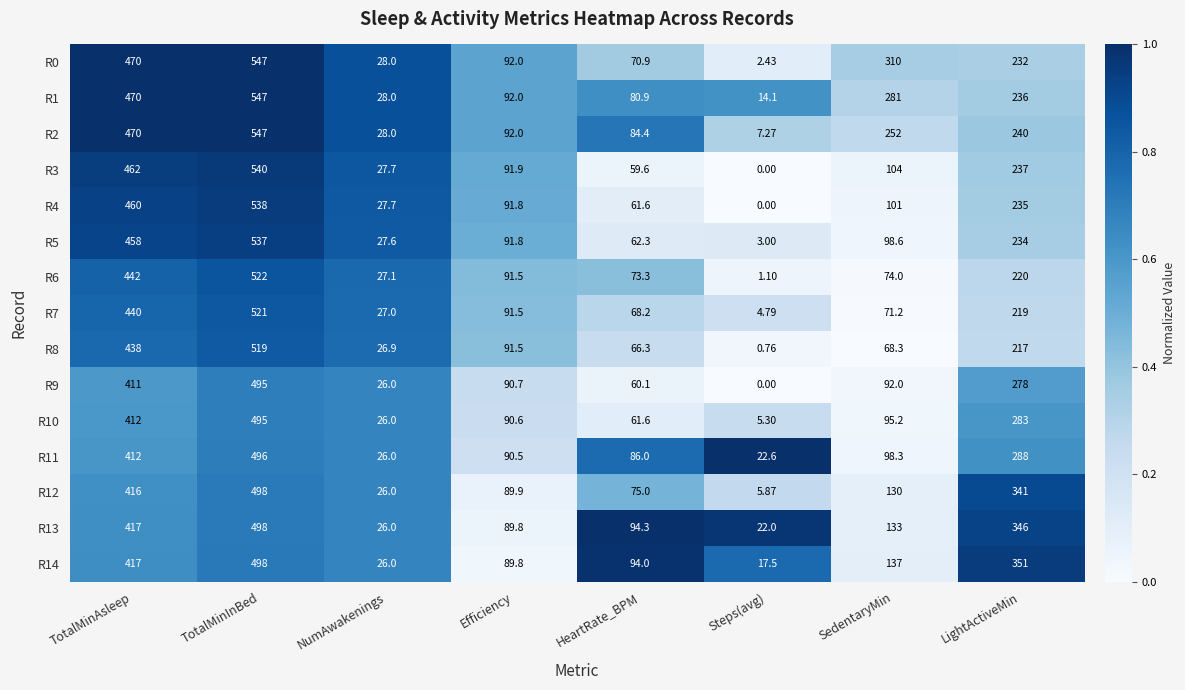

At which label does R5 first exceed 98?

TotalMinAsleep